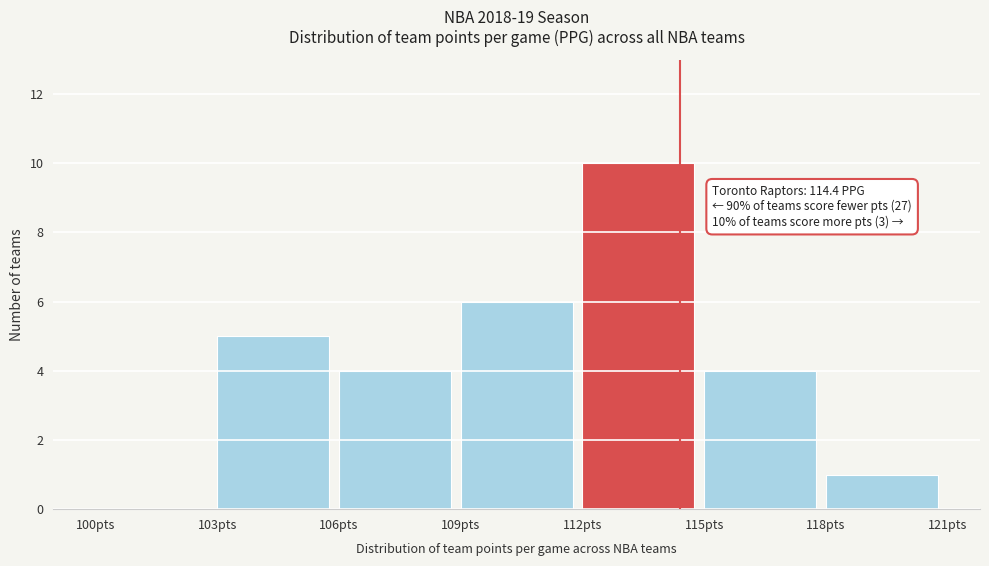

Which range on the x-axis has the tallest bar?

112 to 115